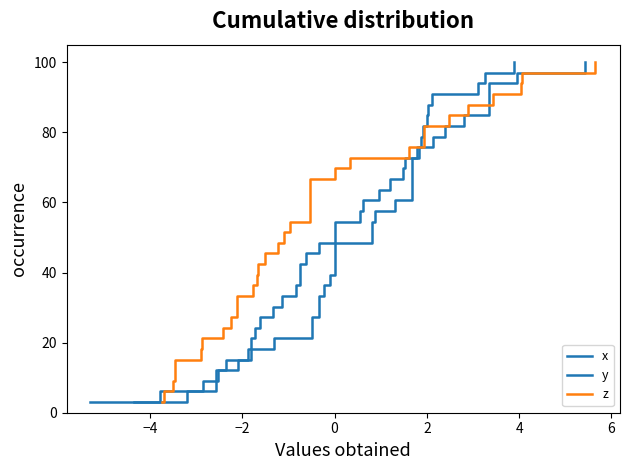

Is this an area chart (filled region under the line)?

No